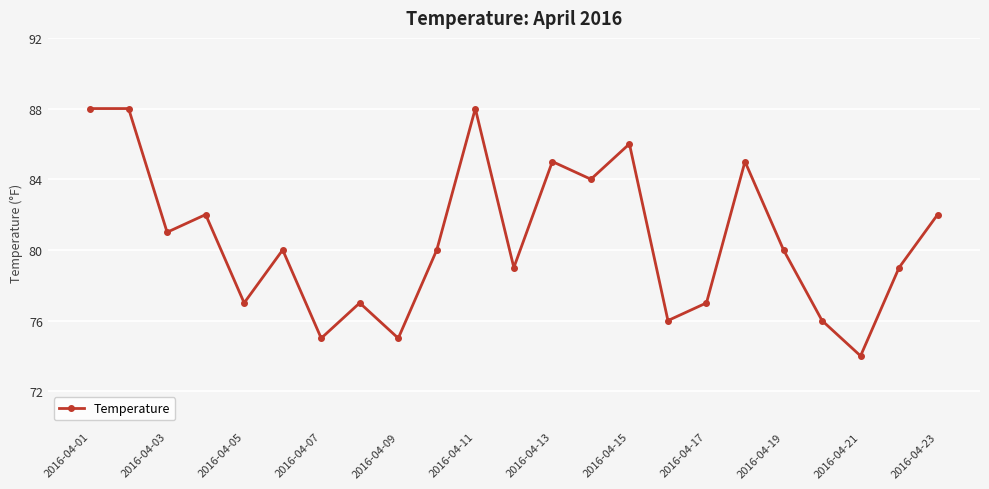

What is the value of the 2nd point from the left?

88